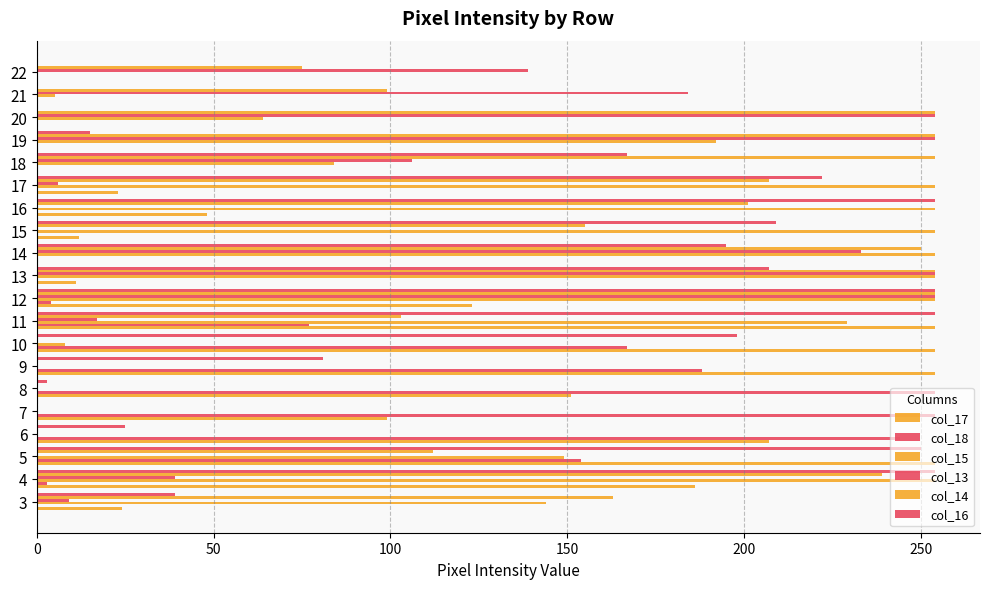

How many categories are shown in the chart?

20